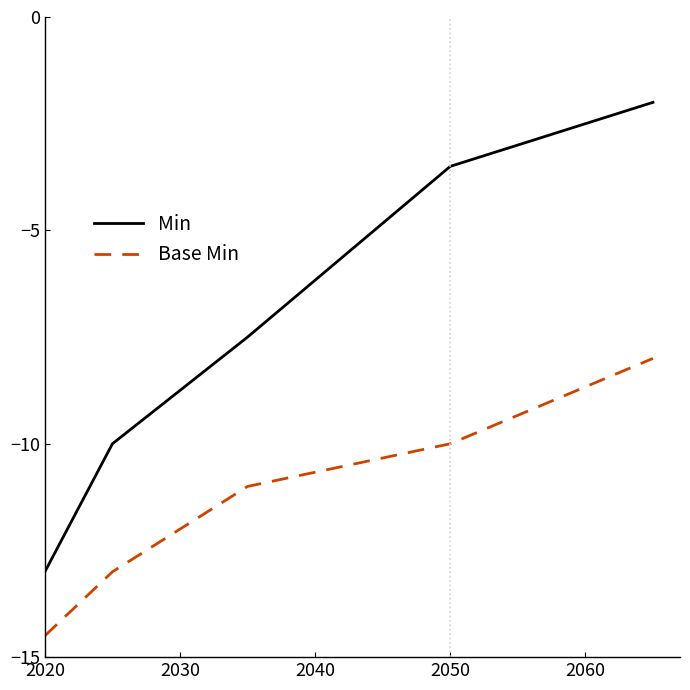

Is this an area chart (filled region under the line)?

No